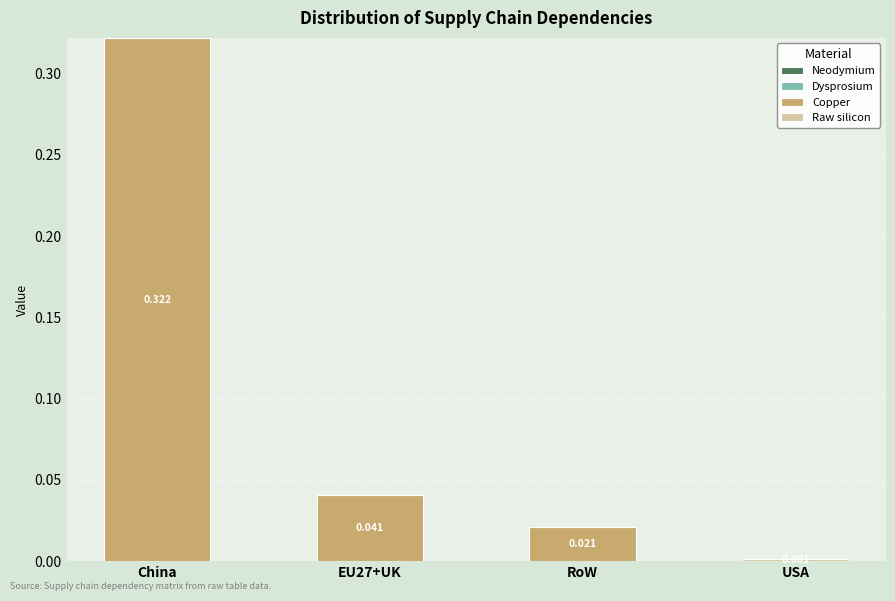

At which category is the sum across all series the highest?

China